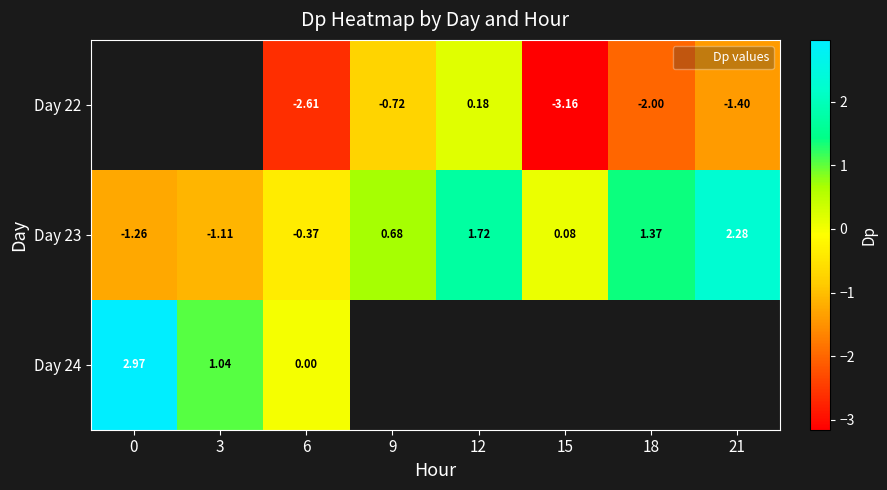

The value of Day 23 at 15 is 0.0. True or false?

False